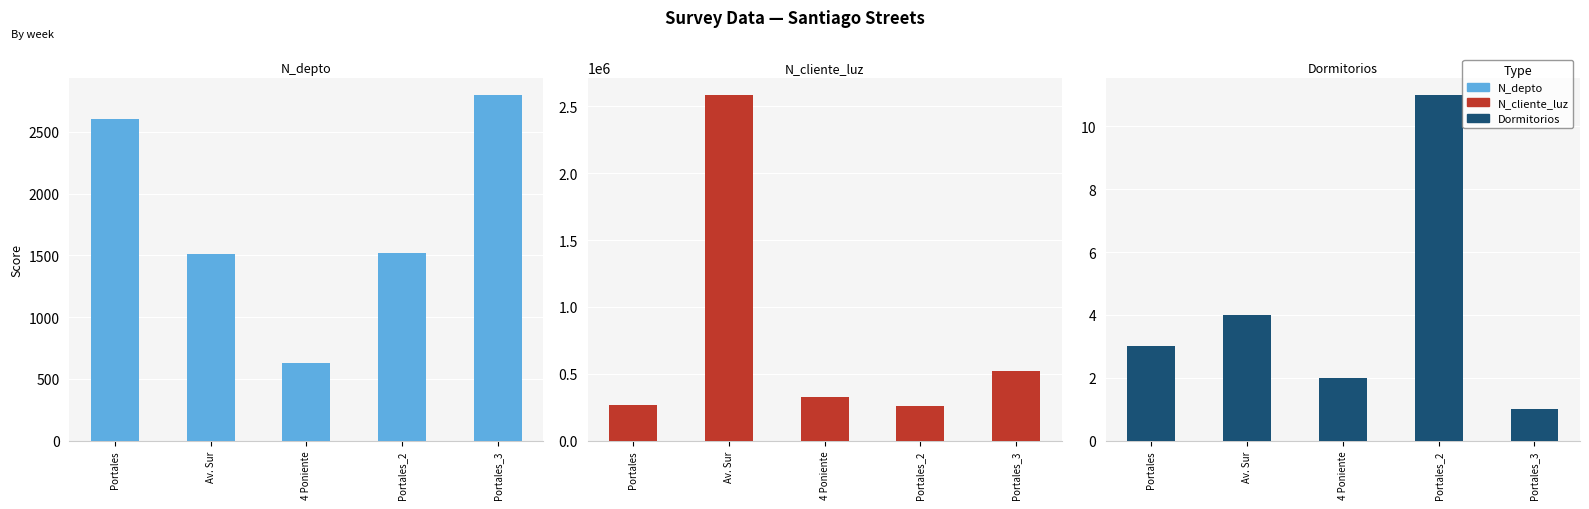

What is the sum of all Dormitorios values?

21